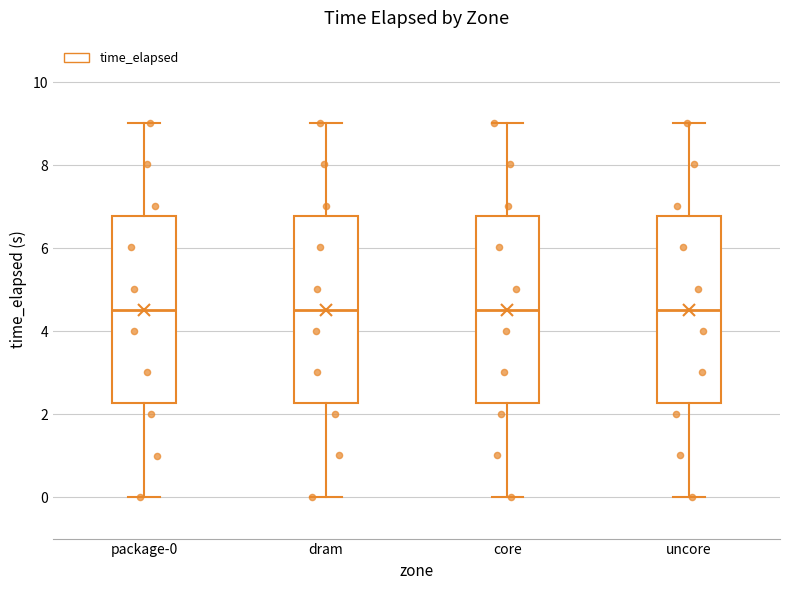

Where is the lower edge of the box for package-0 on the y-axis? The values are not printed on the chart, so give them approximately, as read against the axis.

2.2